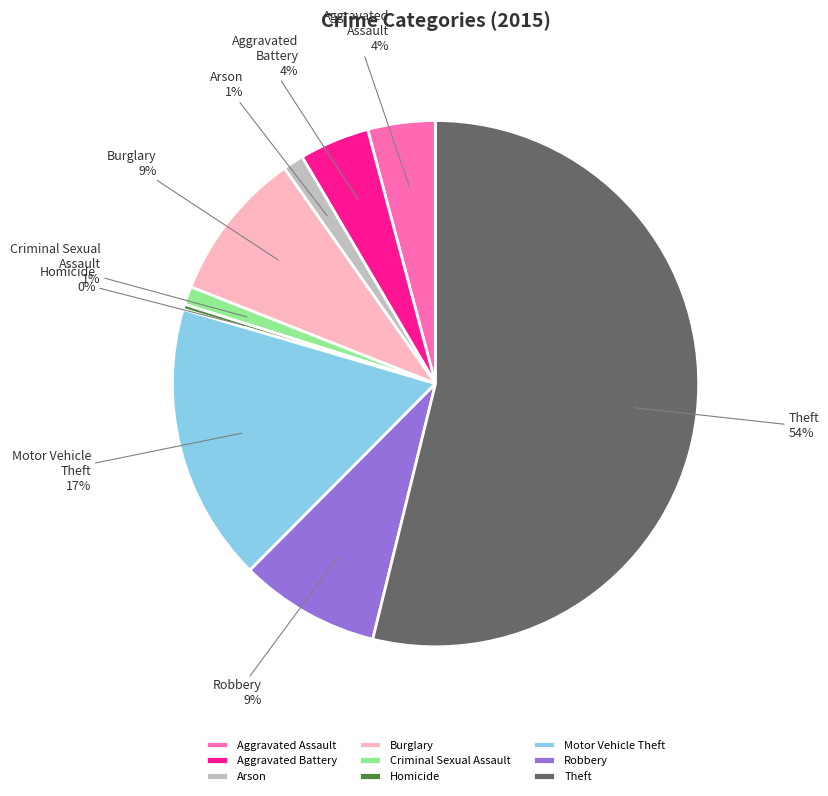

Is the sum of Burglary and Robbery greater than half?

No